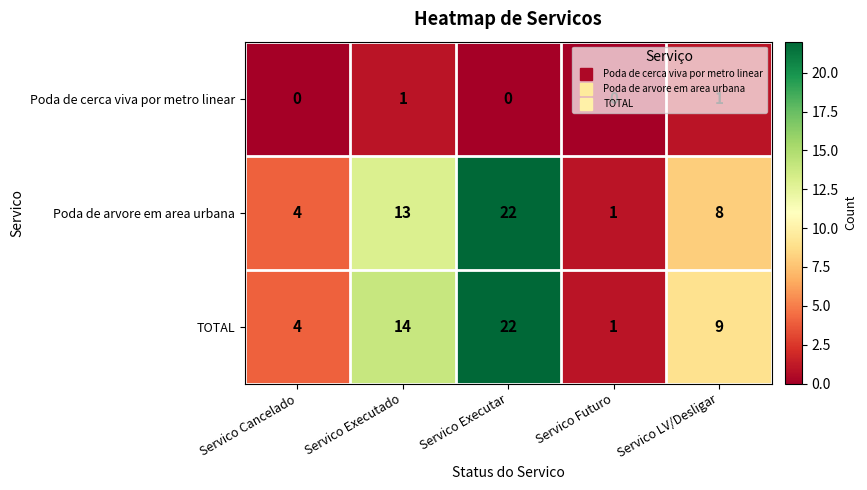

The TOTAL series shows 34 at Servico Executar. True or false?

False